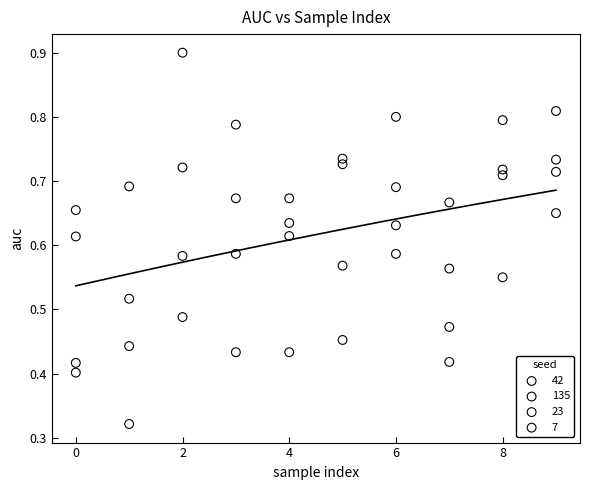

Which series contains the highest Y value?

7